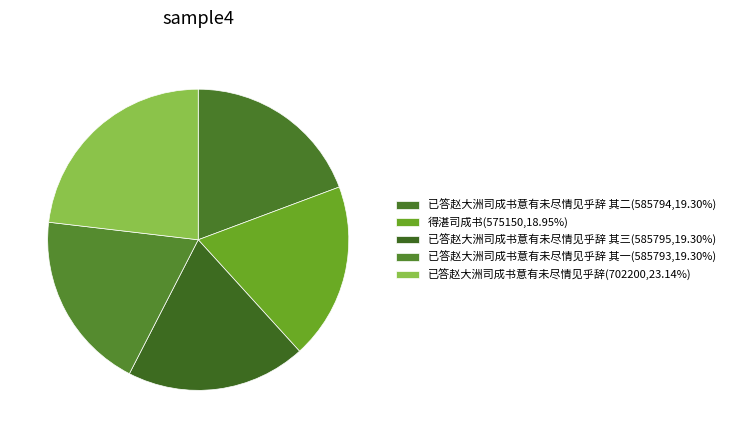

How many slices are in this pie chart?

5